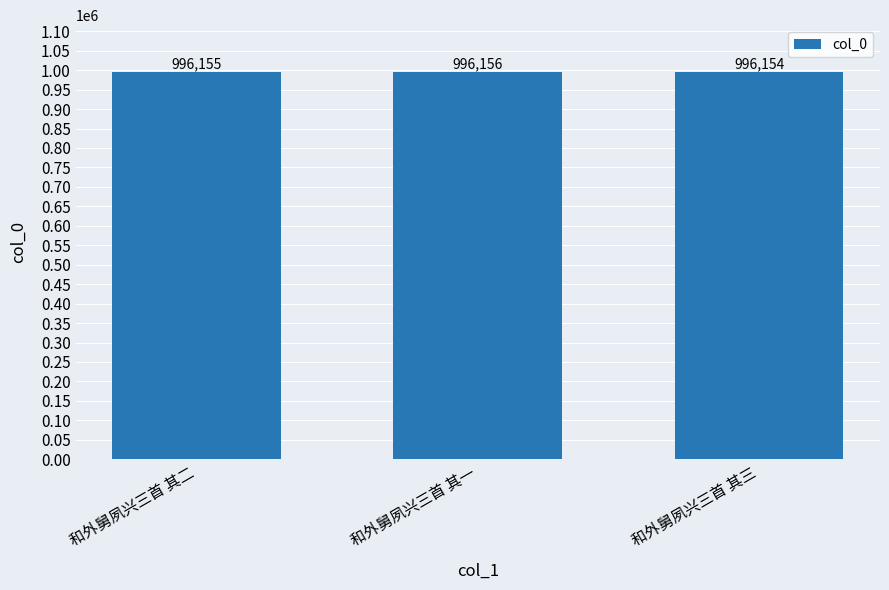

Where is the data nearest to the value 996155?

和外舅夙兴三首 其二